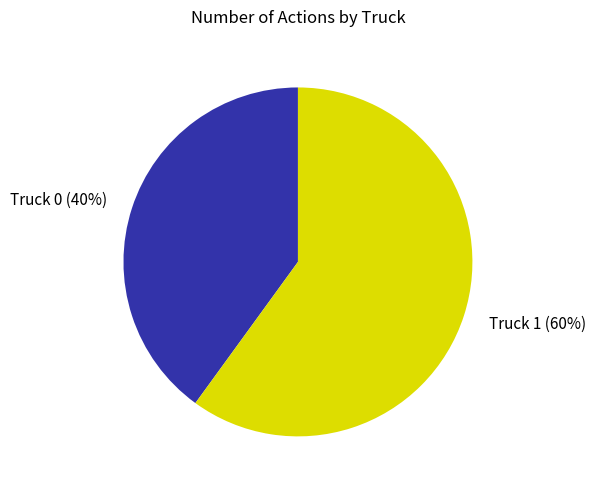

Is Truck 0 the majority of the pie?

No